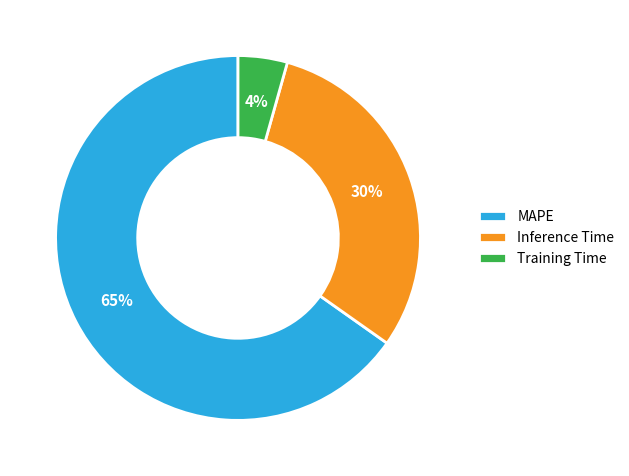

Is the sum of Training Time and MAPE greater than half?

Yes